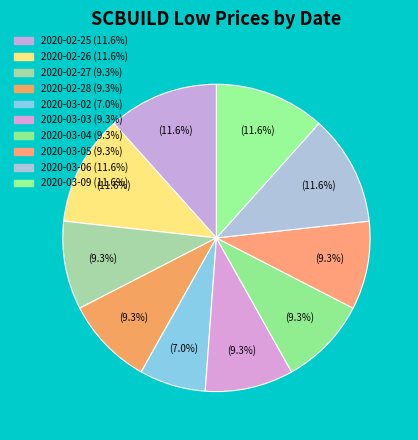

Count the number of slices in the pie.

10